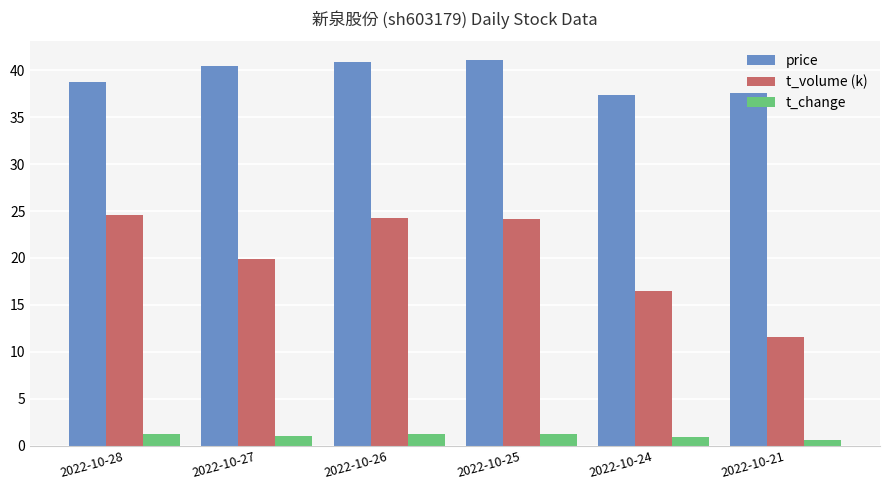

What is the total value across all series at 2022-10-25?

66.4